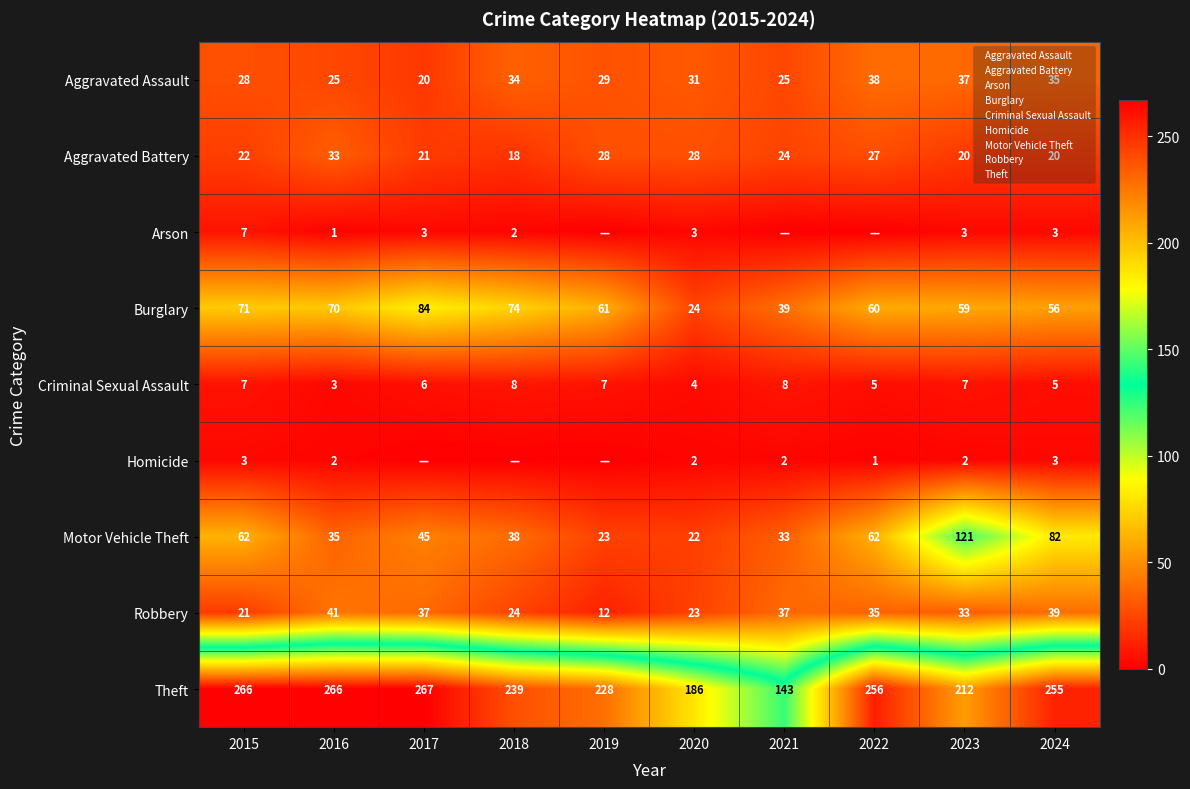

What is the difference between the highest and lowest values at 2023?

210